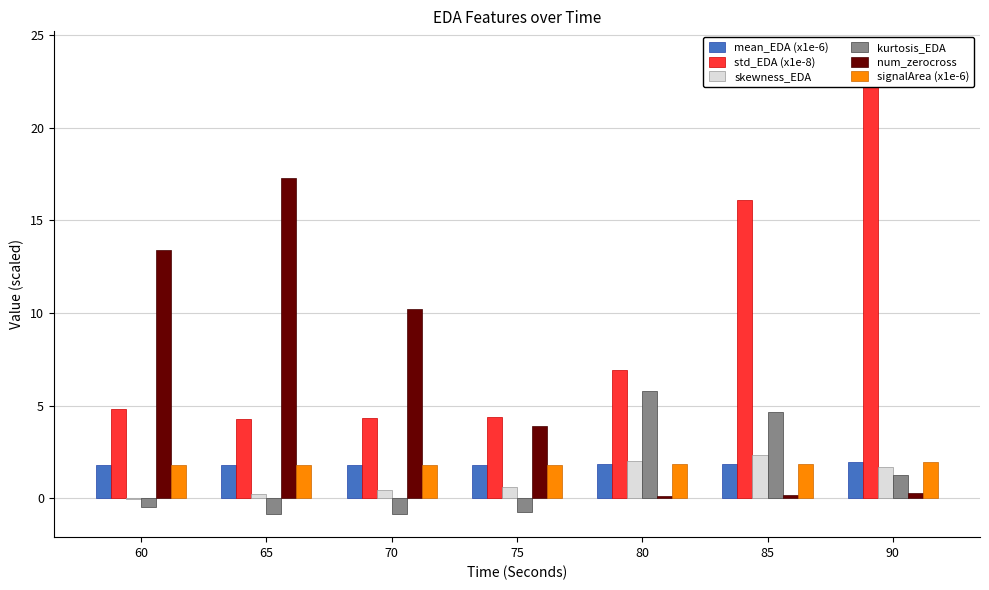

List the labels in order of skewness_EDA value, smallest first.

60, 65, 70, 75, 90, 80, 85